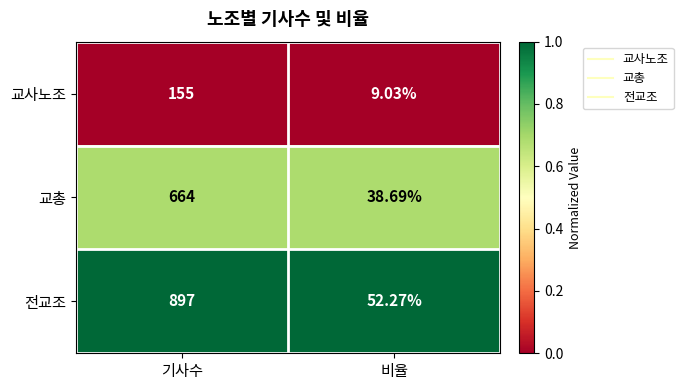

Which series changed the most between 기사수 and 비율?

전교조